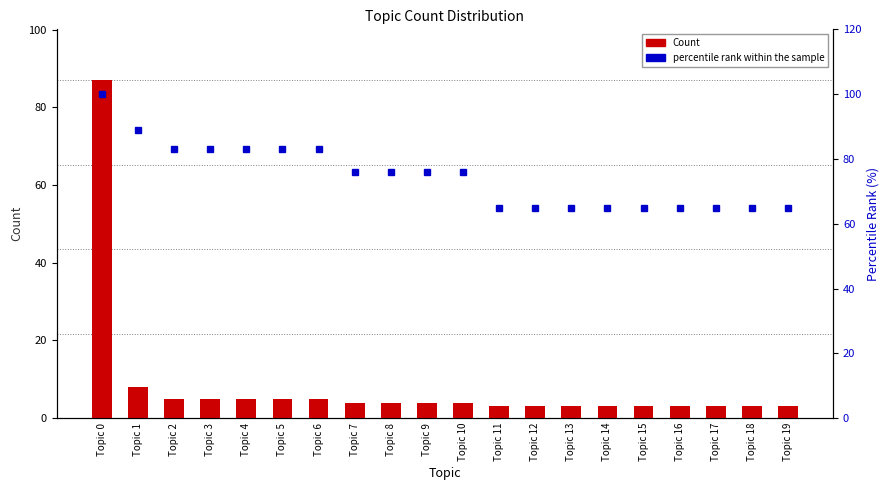

What is the value of the 18th bar from the left?

3